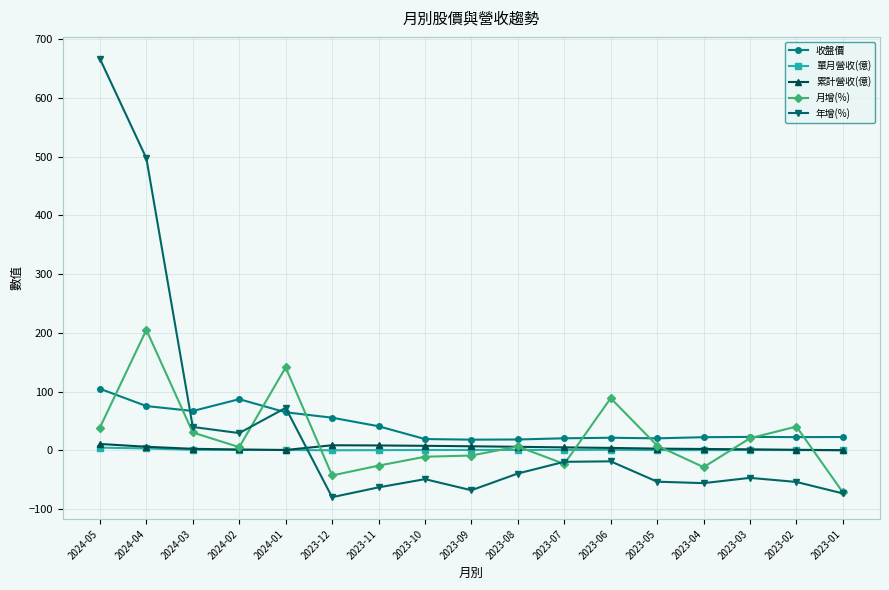

In 年增(%), how many points are lower than both neighbors (excluding endpoints)?

4